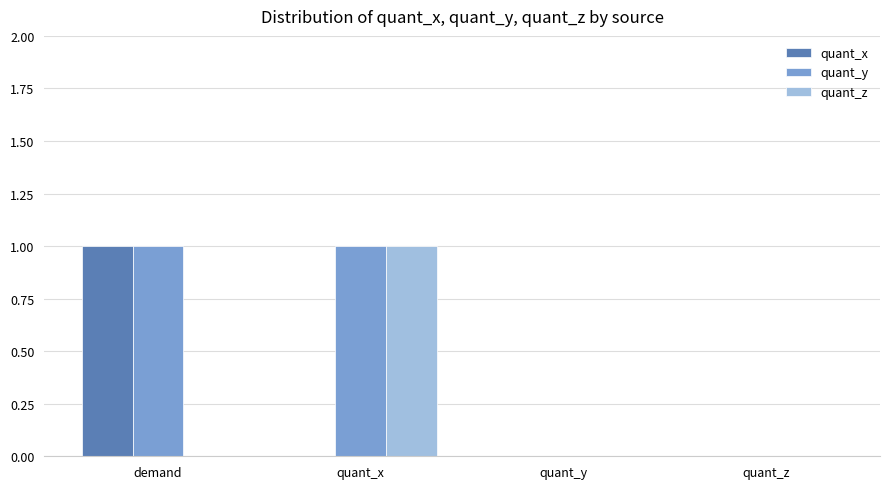

True or false: quant_z has a value of 0 at quant_x.

False